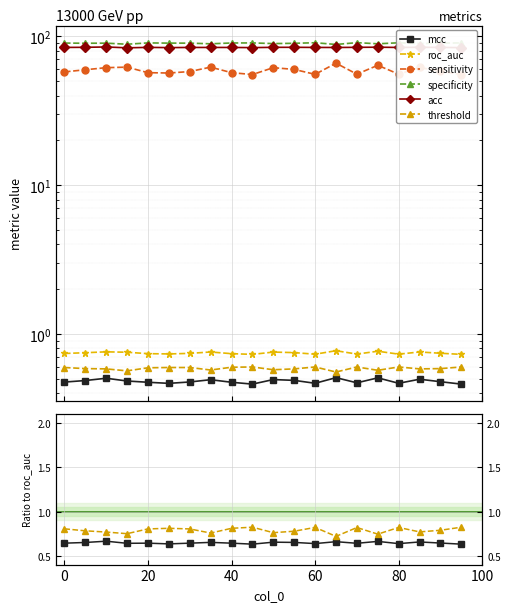

The value of acc at 60 is 188.0. True or false?

False